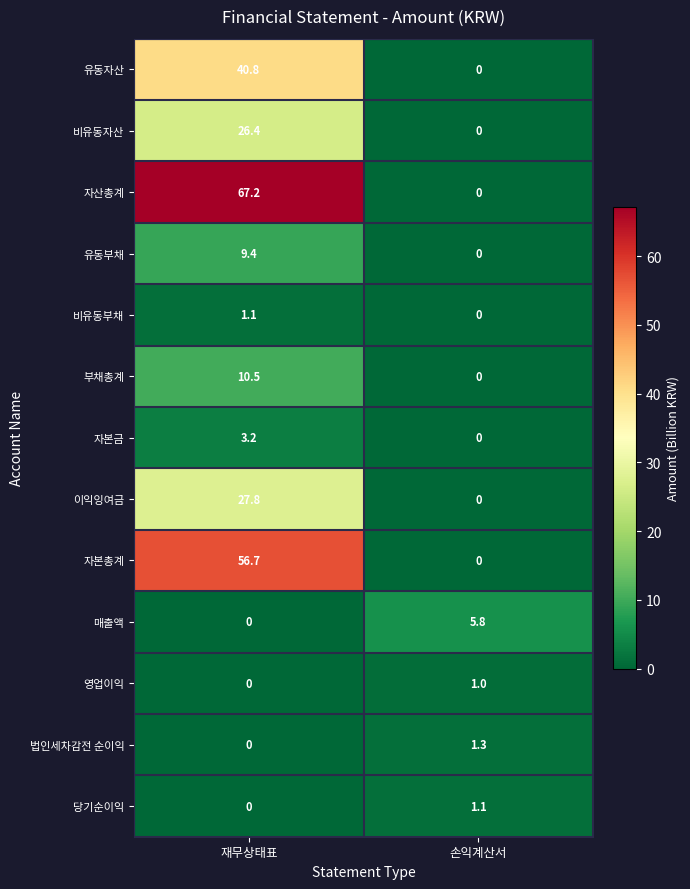

True or false: 유동부채 has a value of 4.6 at 손익계산서.

False